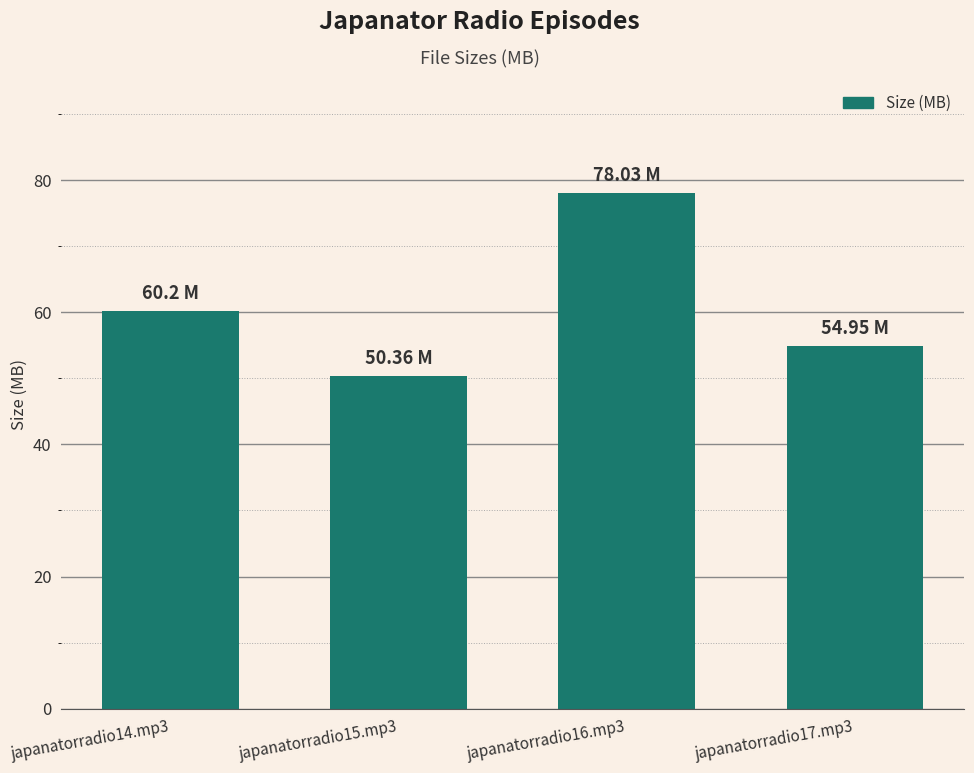

How many data points does each series have?

4